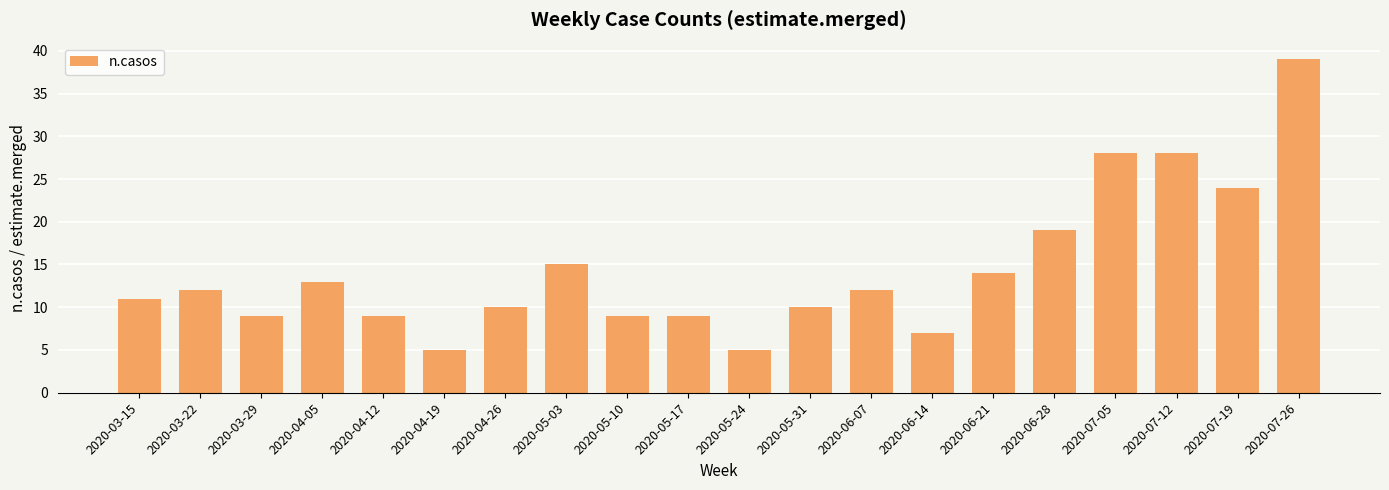

True or false: the data shows 28 at 2020-07-12.

True